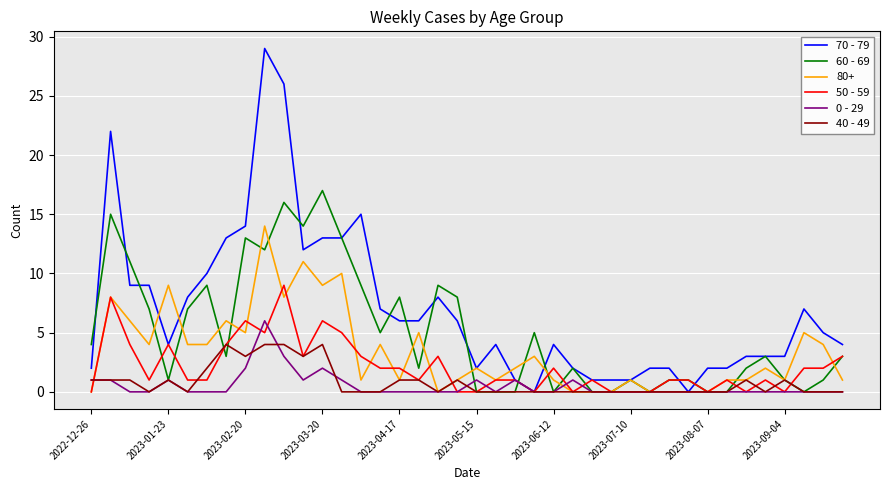

List the series in order of their peak value, lowest first.

40 - 49, 0 - 29, 50 - 59, 80+, 60 - 69, 70 - 79